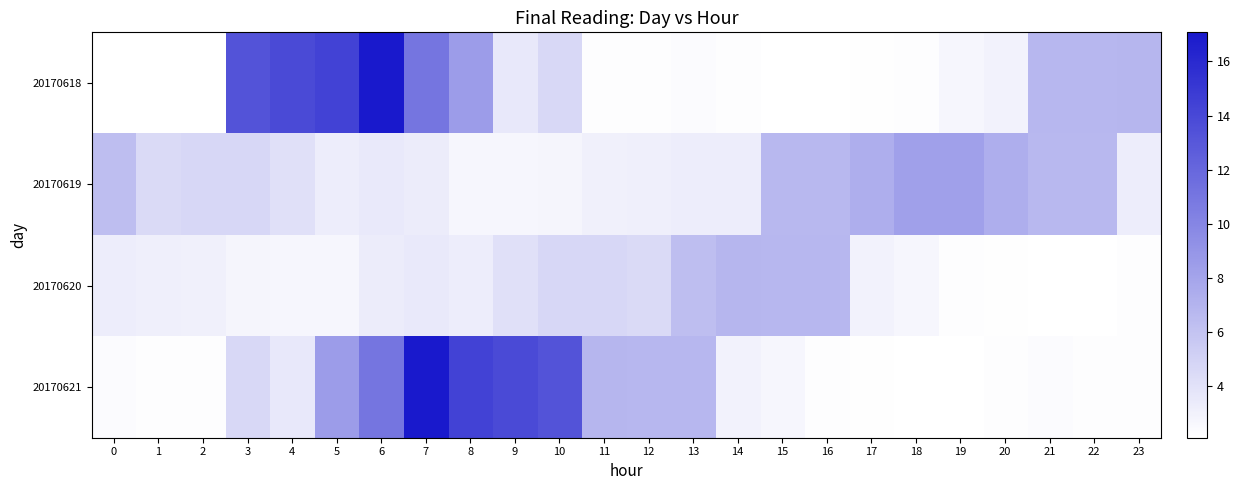

Which category has the highest value in the 20170619 series?

18